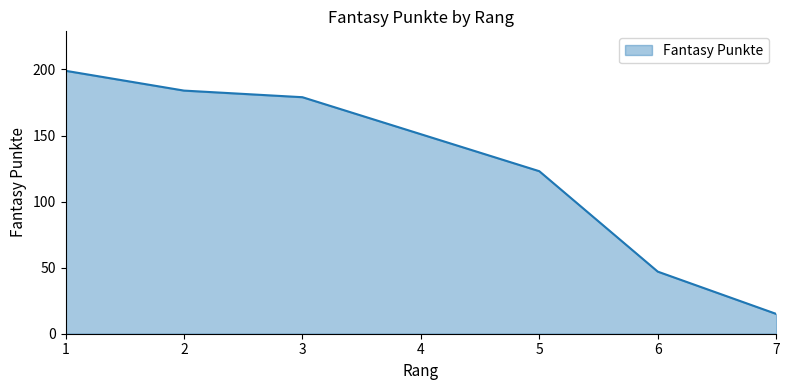

At which label does the data first exceed 151?

1